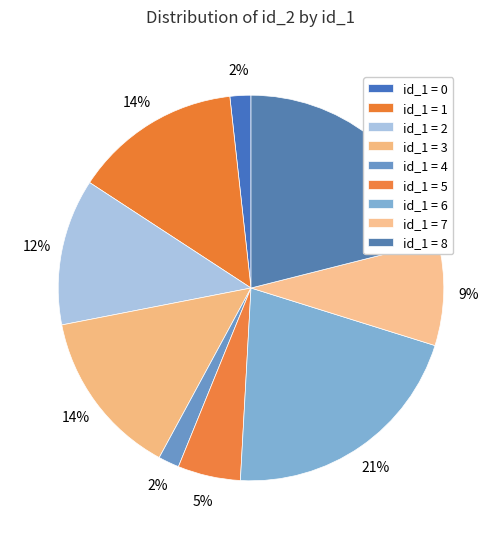

What is the largest slice in the pie chart?

6